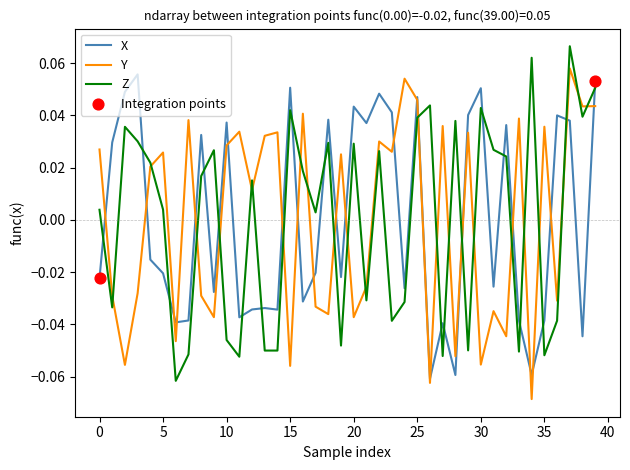

Does the chart have visible grid lines?

No